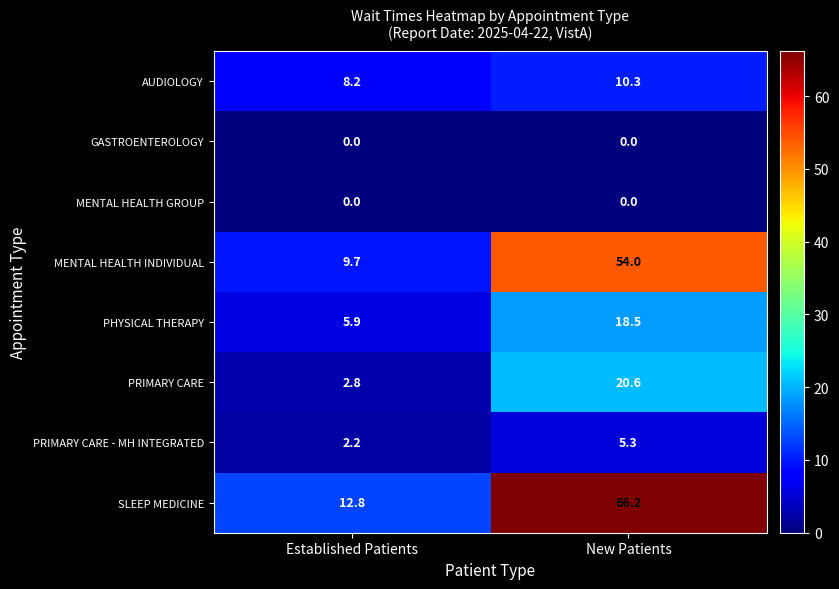

Reading left to right, what are all the values shown in this chart?

AUDIOLOGY: Established Patients=8.2	New Patients=10.3
GASTROENTEROLOGY: Established Patients=0.0	New Patients=0.0
MENTAL HEALTH GROUP: Established Patients=0.0	New Patients=0.0
MENTAL HEALTH INDIVIDUAL: Established Patients=9.7	New Patients=54.0
PHYSICAL THERAPY: Established Patients=5.9	New Patients=18.5
PRIMARY CARE: Established Patients=2.8	New Patients=20.6
PRIMARY CARE - MH INTEGRATED: Established Patients=2.2	New Patients=5.3
SLEEP MEDICINE: Established Patients=12.8	New Patients=66.2